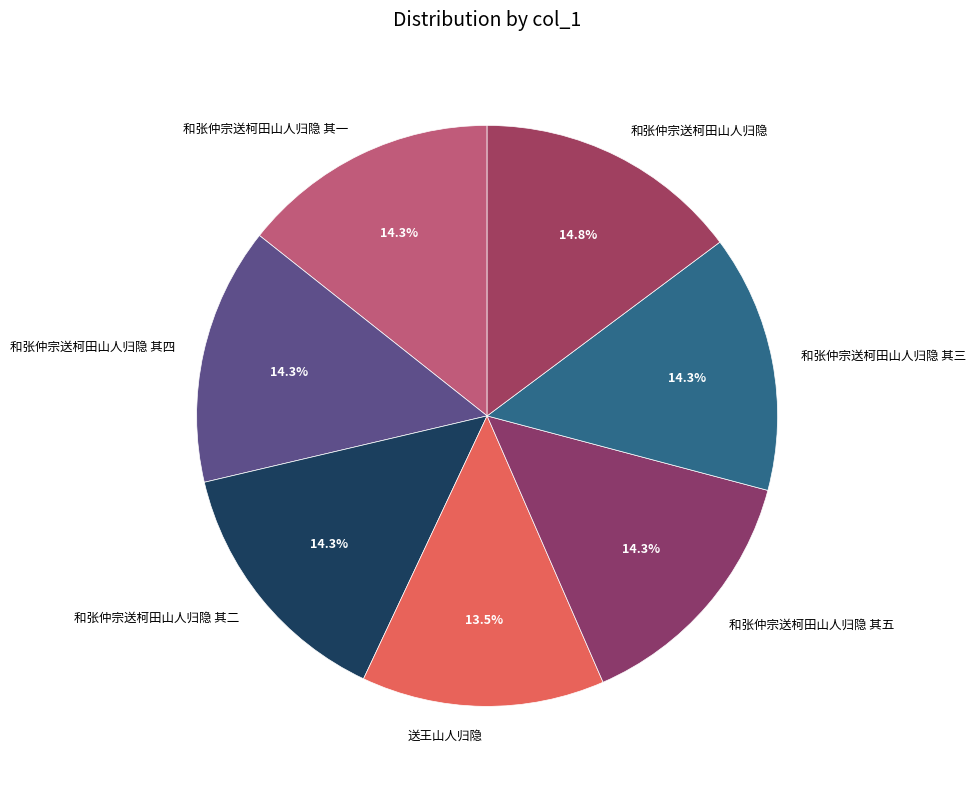

Which slice is the smallest?

送王山人归隐